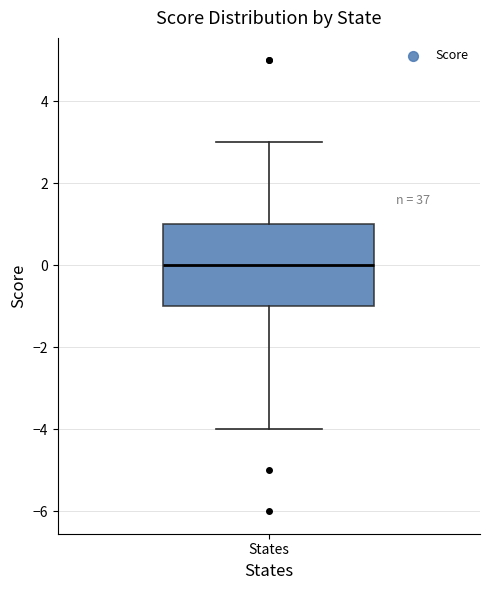

Read this box plot against the y-axis: the position of the median line, the range covered by the box, and the ends of both whiskers. The values are not printed on the chart, so give them approximately, as read against the axis.

median 0, box -1 to 1, whiskers -4 to 3